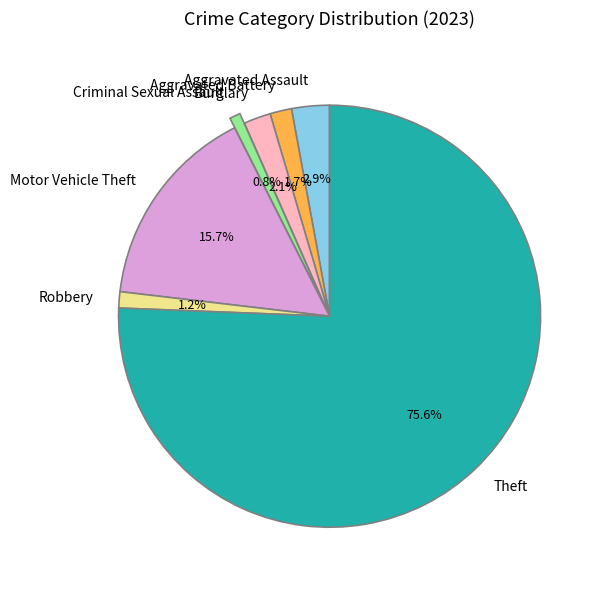

What percentage do Aggravated Battery and Theft together represent?

77.3%